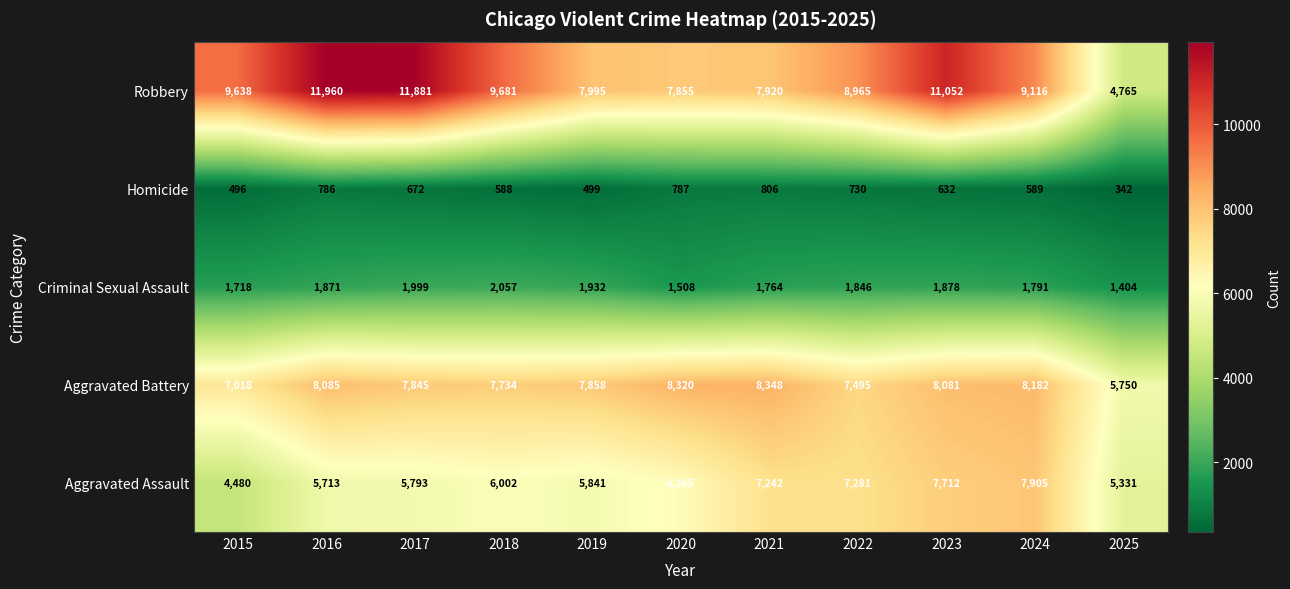

What is the spread (max minus min) of values at 2017?

11209